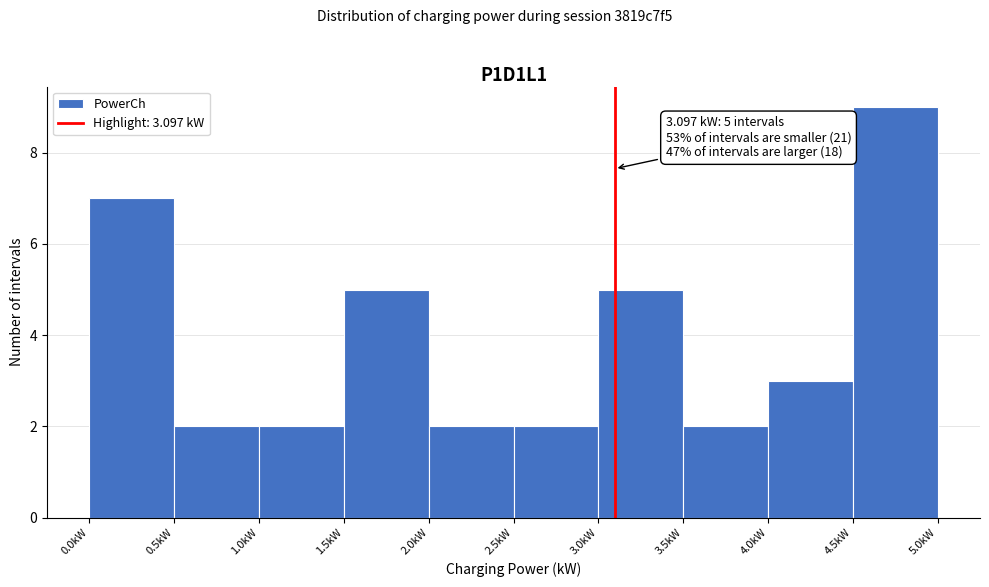

Over which range of the x-axis is the bar tallest?

4.5 to 5.0